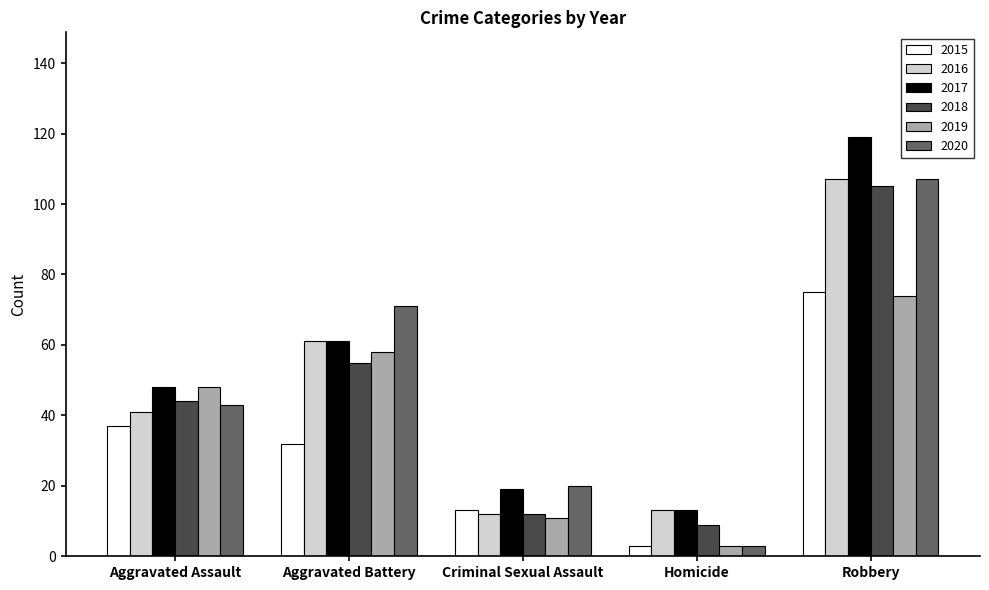

Reading left to right, what are all the values shown in this chart?

2015: Aggravated Assault=37	Aggravated Battery=32	Criminal Sexual Assault=13	Homicide=3	Robbery=75
2016: Aggravated Assault=41	Aggravated Battery=61	Criminal Sexual Assault=12	Homicide=13	Robbery=107
2017: Aggravated Assault=48	Aggravated Battery=61	Criminal Sexual Assault=19	Homicide=13	Robbery=119
2018: Aggravated Assault=44	Aggravated Battery=55	Criminal Sexual Assault=12	Homicide=9	Robbery=105
2019: Aggravated Assault=48	Aggravated Battery=58	Criminal Sexual Assault=11	Homicide=3	Robbery=74
2020: Aggravated Assault=43	Aggravated Battery=71	Criminal Sexual Assault=20	Homicide=3	Robbery=107